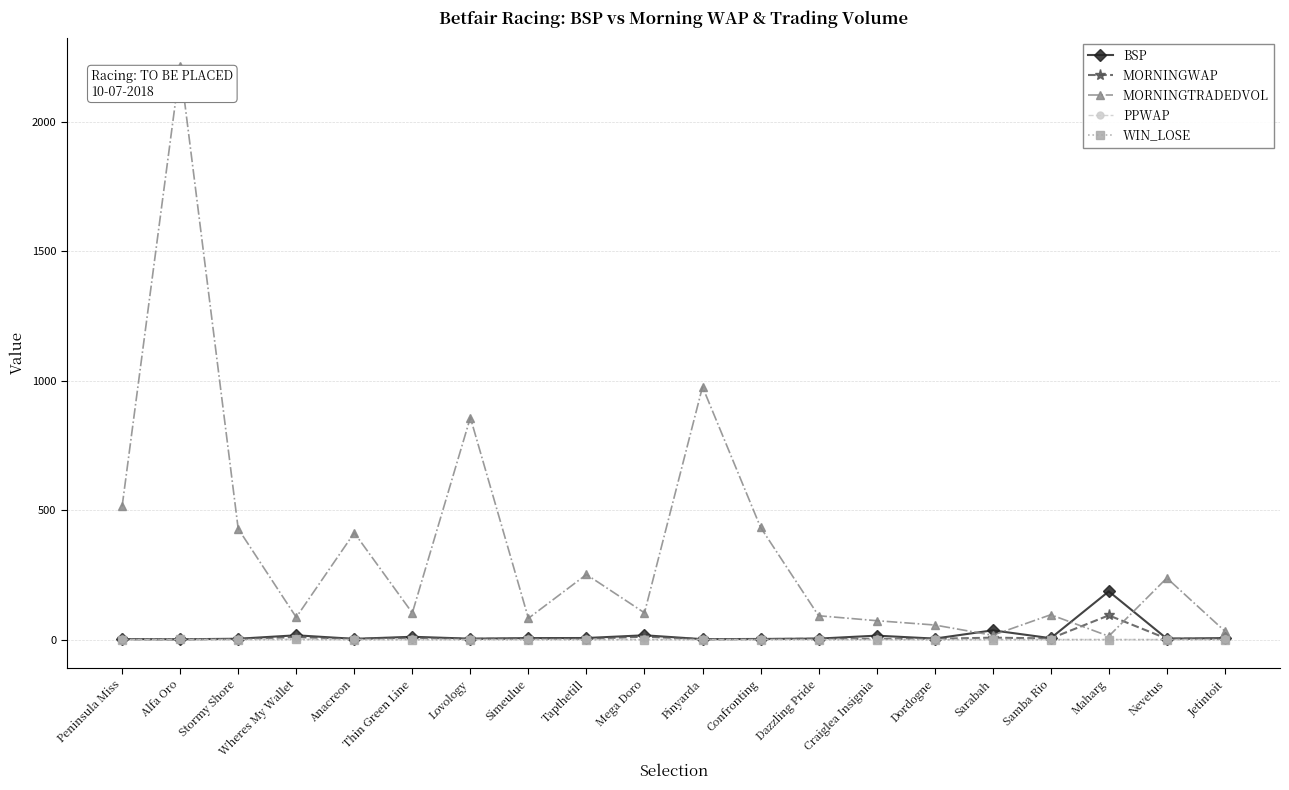

What is the maximum value shown in the chart?

2214.0